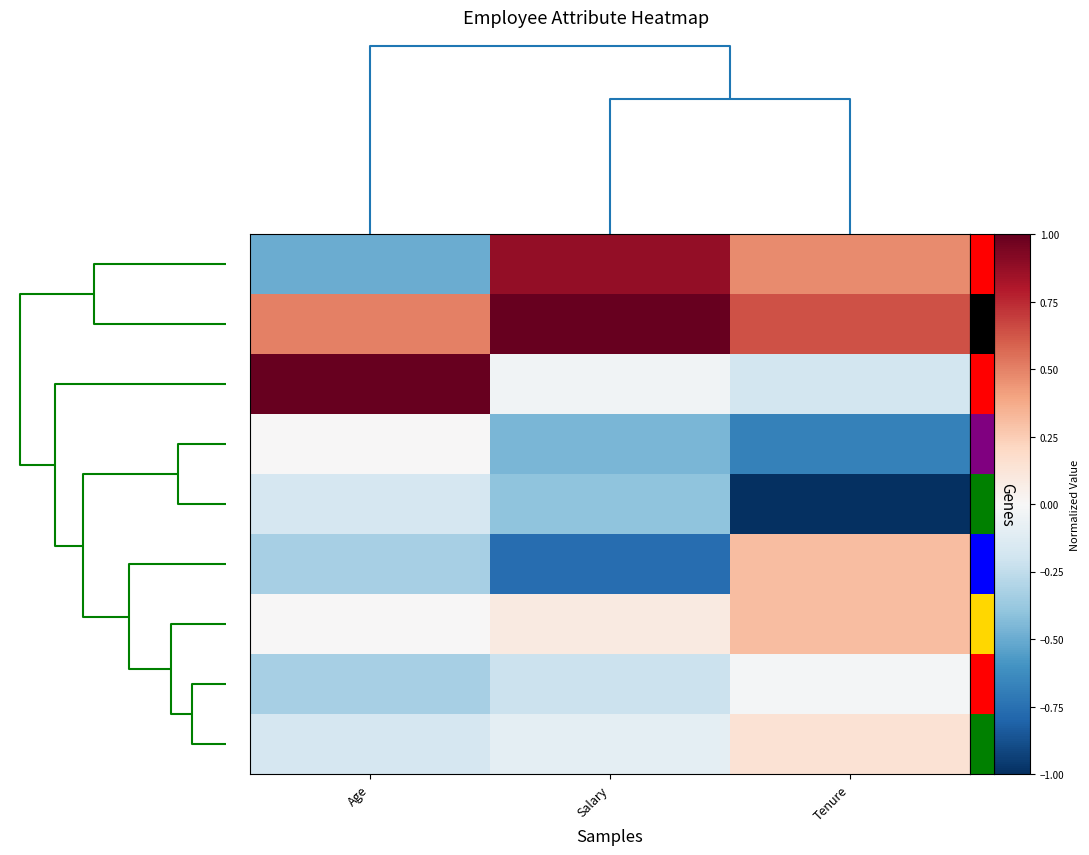

List the series in order of their peak value, highest first.

Michael, Stanley, Dwight, Pam, Toby, Angela, Meredith, Jim, Kevin